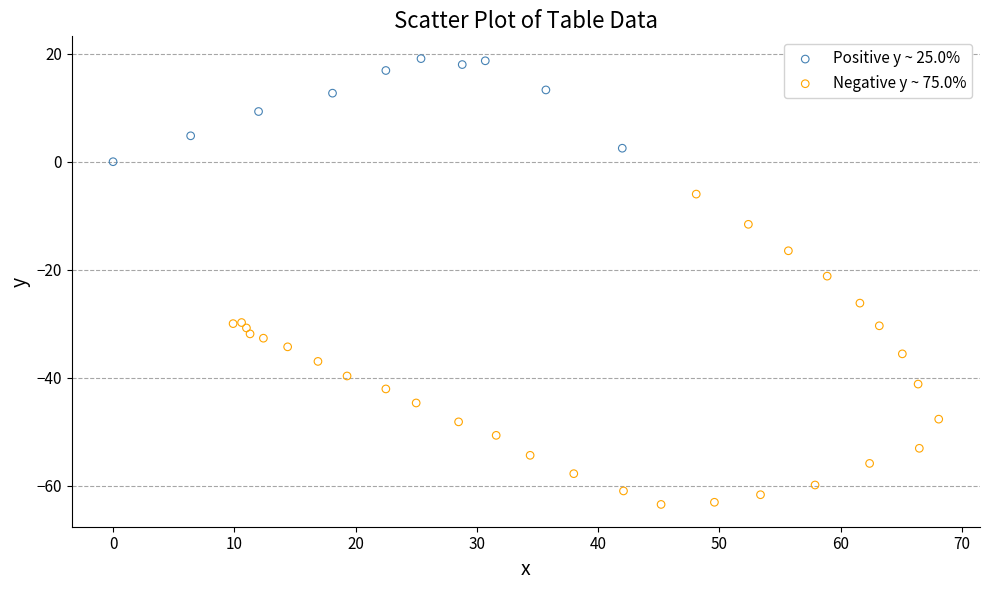

Which series contains the highest Y value?

Positive y ~ 25.0%